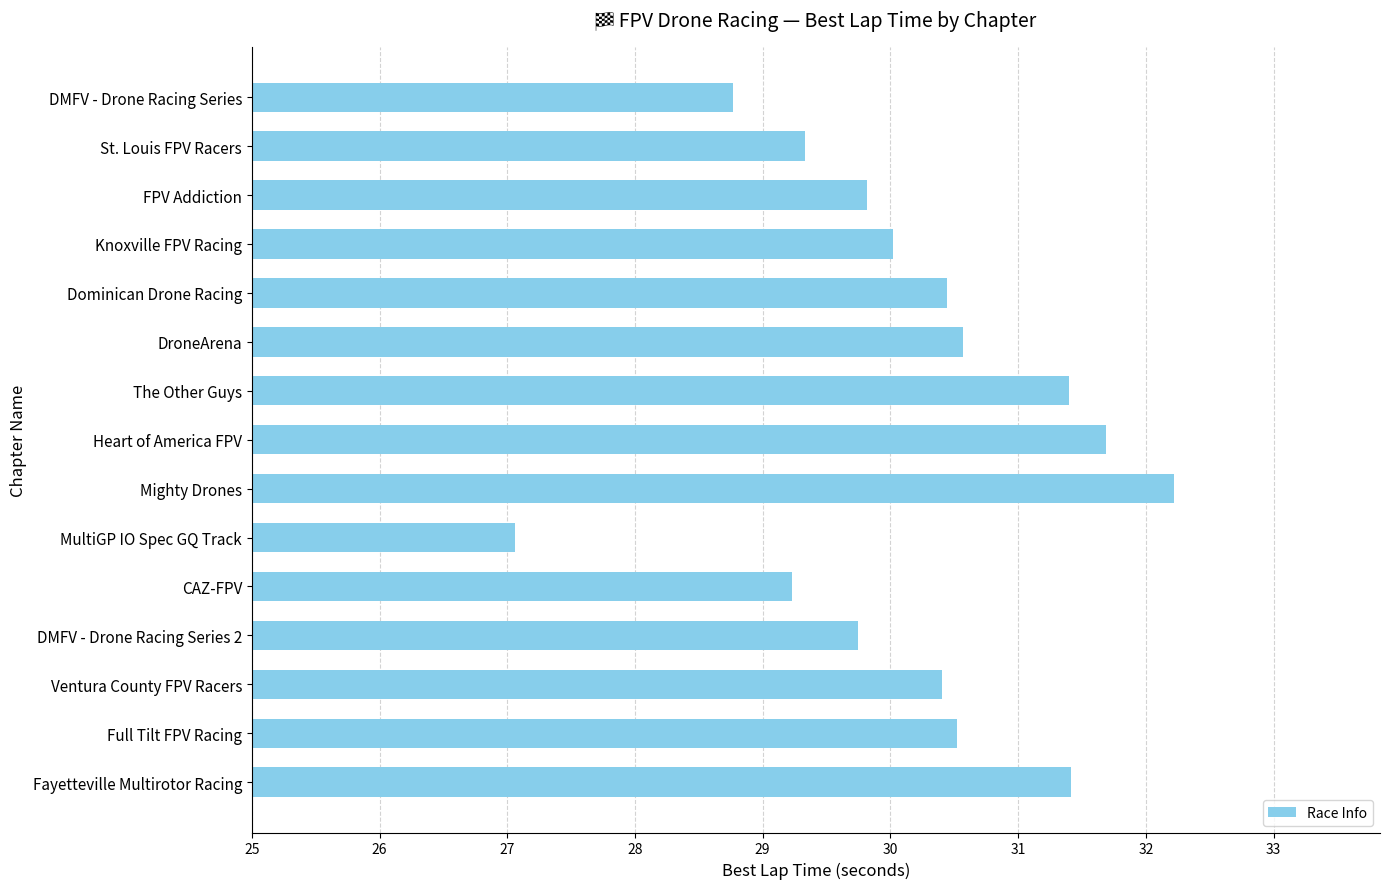

How many bars are there in total?

15